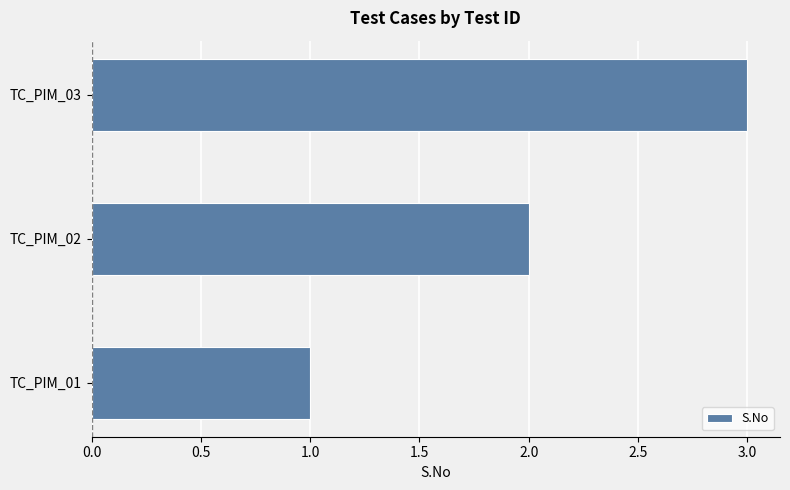

What is the difference between the maximum and minimum values?

2